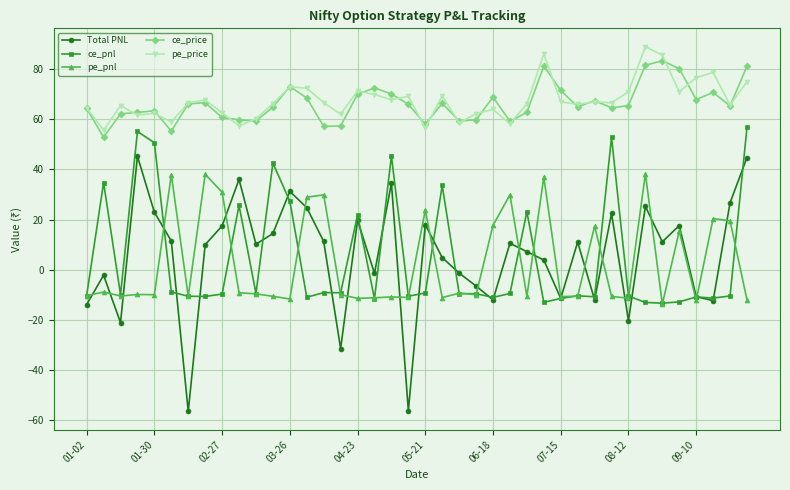

In pe_price, how many points are lower than both neighbors (excluding endpoints)?

13